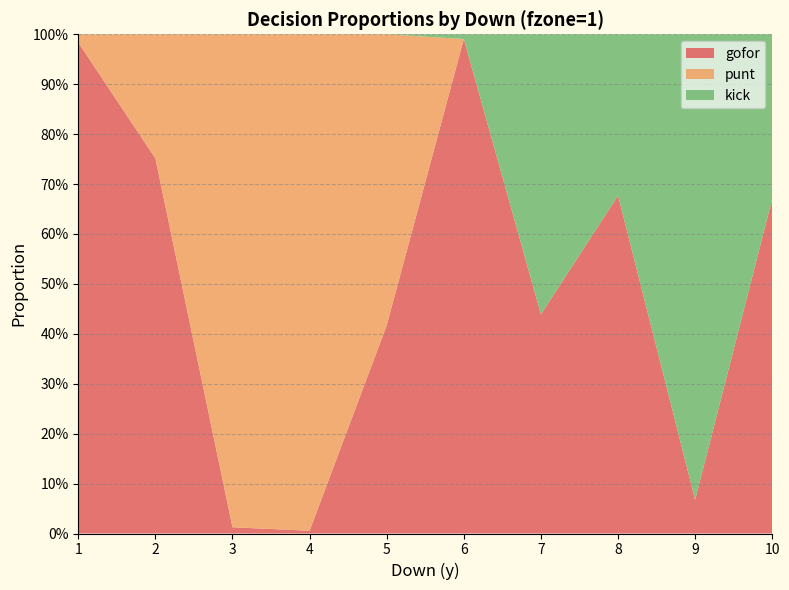

Reading left to right, transcribe all the data shown in this chart.

gofor: 1.0	0.8	0.0	0.0	0.4	1.0	0.4	0.7	0.1	0.7
punt: 0.0	0.2	1.0	1.0	0.6	0.0	0.0	0.0	0.0	0.0
kick: 0.0	0.0	0.0	0.0	0.0	0.0	0.6	0.3	0.9	0.3